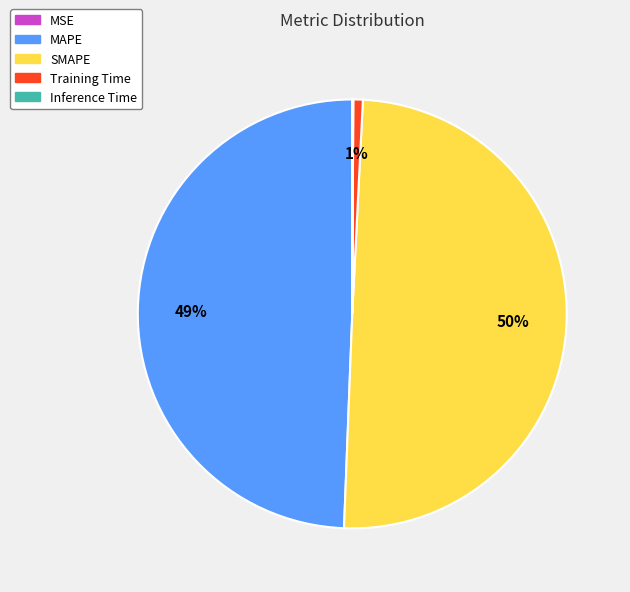

The MAPE slice represents 49% of the pie. True or false?

True